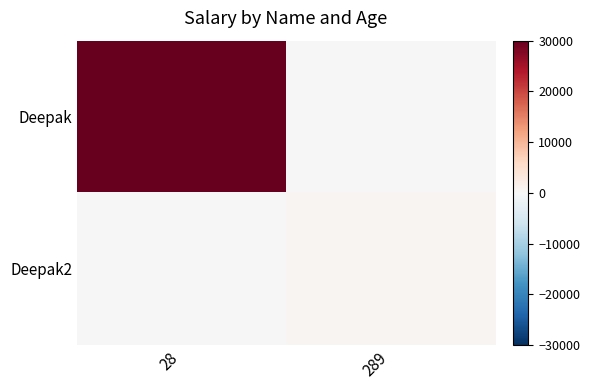

Between 28 and 289, which series saw the biggest shift?

Deepak